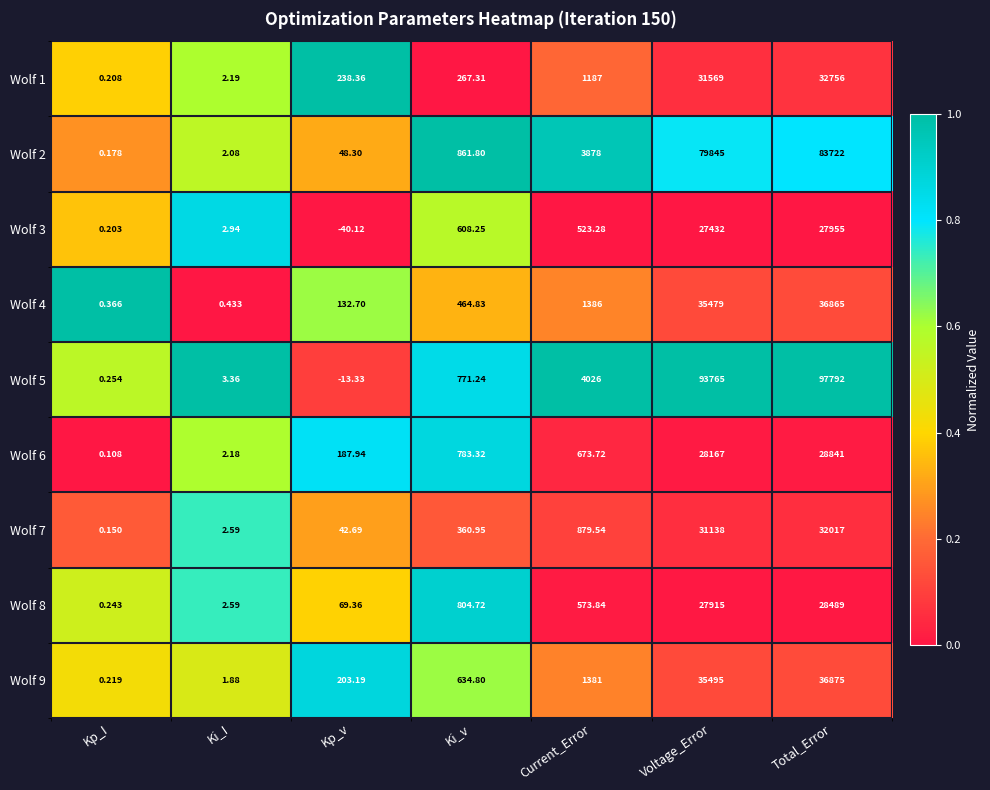

Which category has the highest value in the Wolf 5 series?

Total_Error